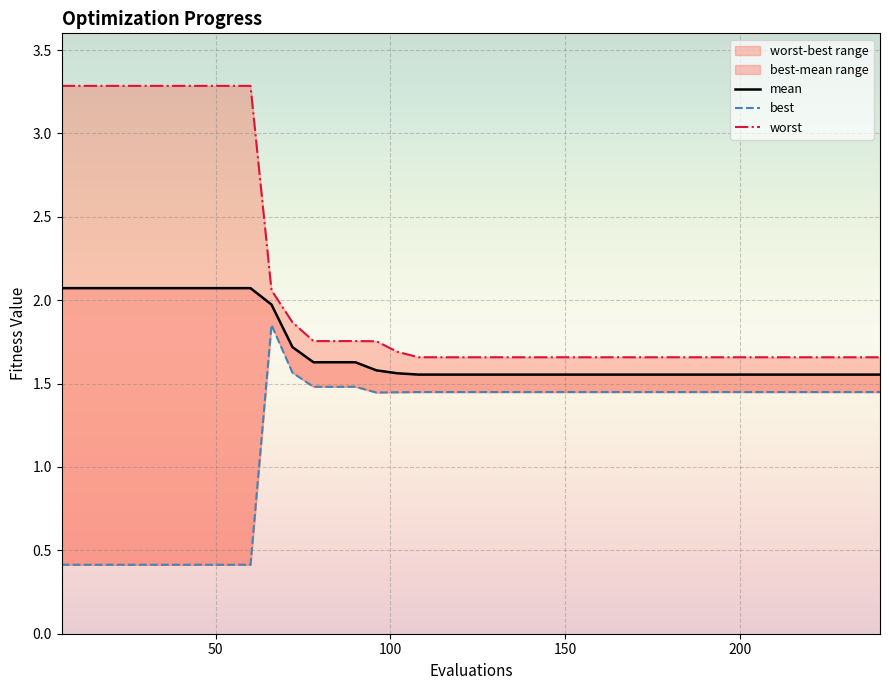

True or false: mean and best cross at least once.

False